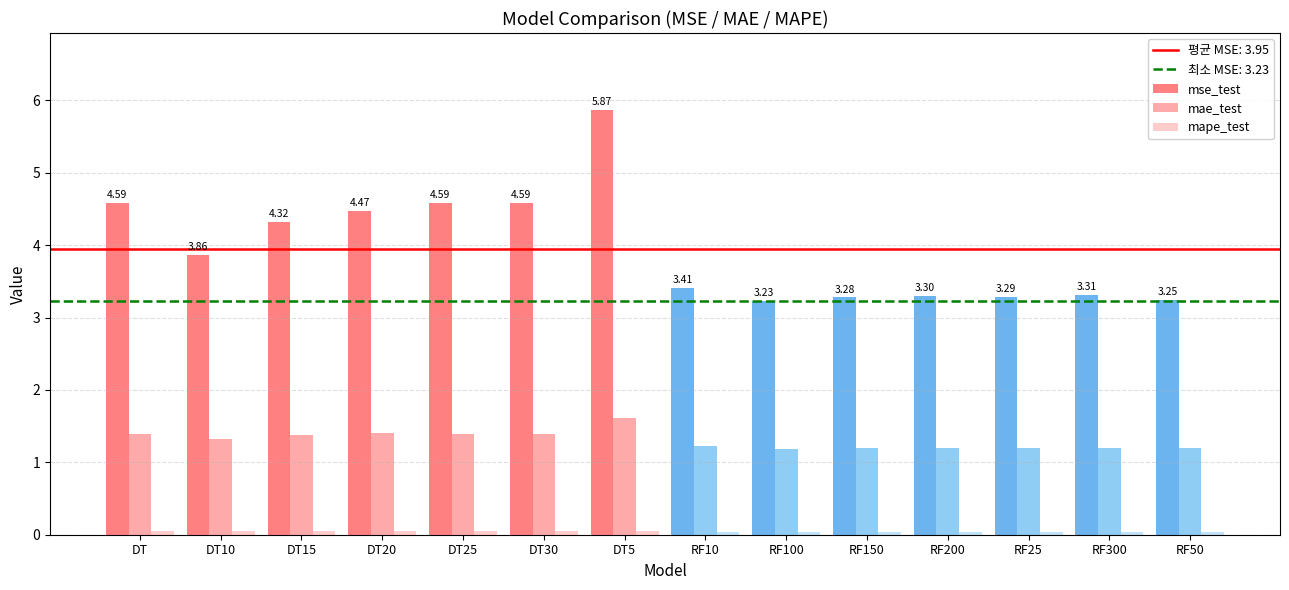

Which series changed the most between DT5 and RF300?

mse_test